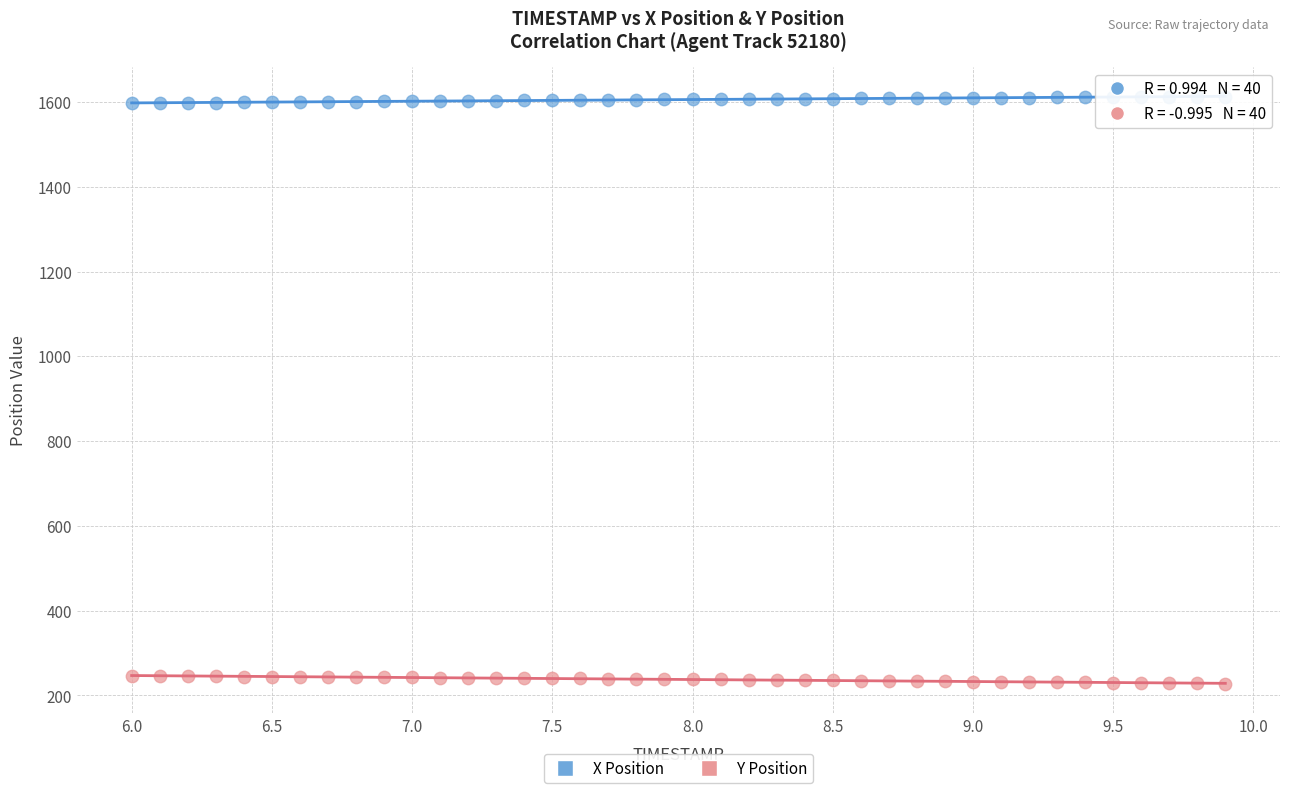

What are all the series names shown in the legend?

X Position, Y Position